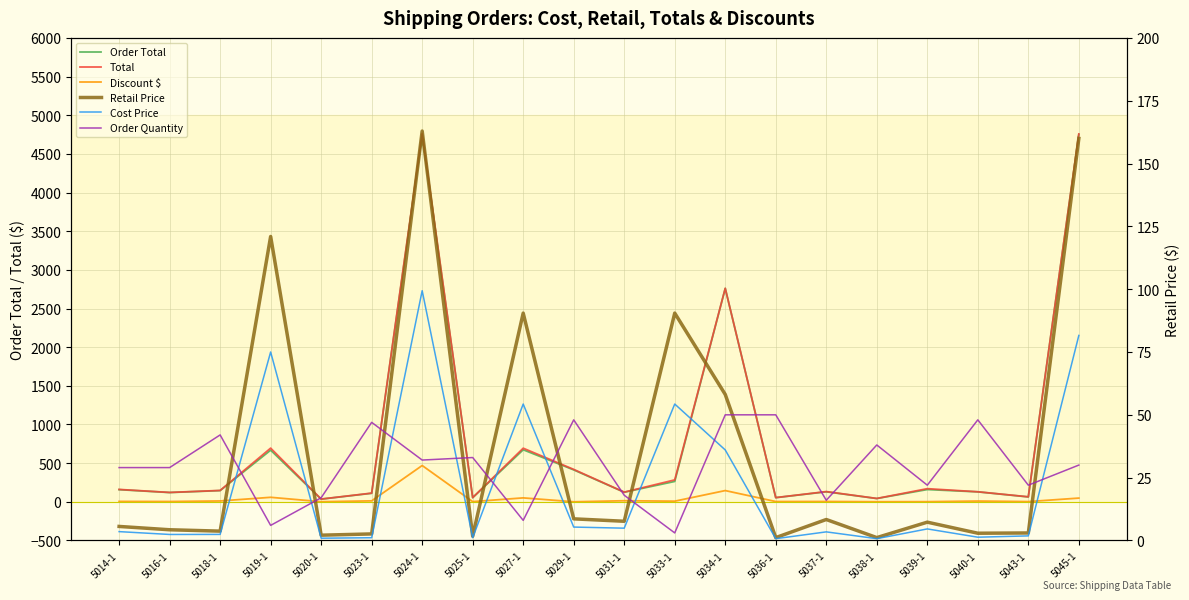

What position from the right is 5025-1?

13